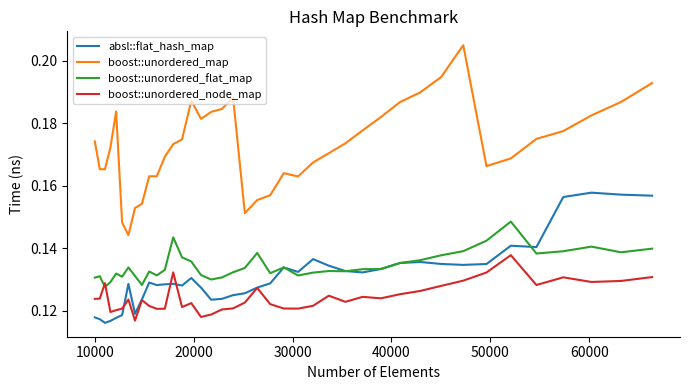

Which series has the widest spread of values?

boost::unordered_map